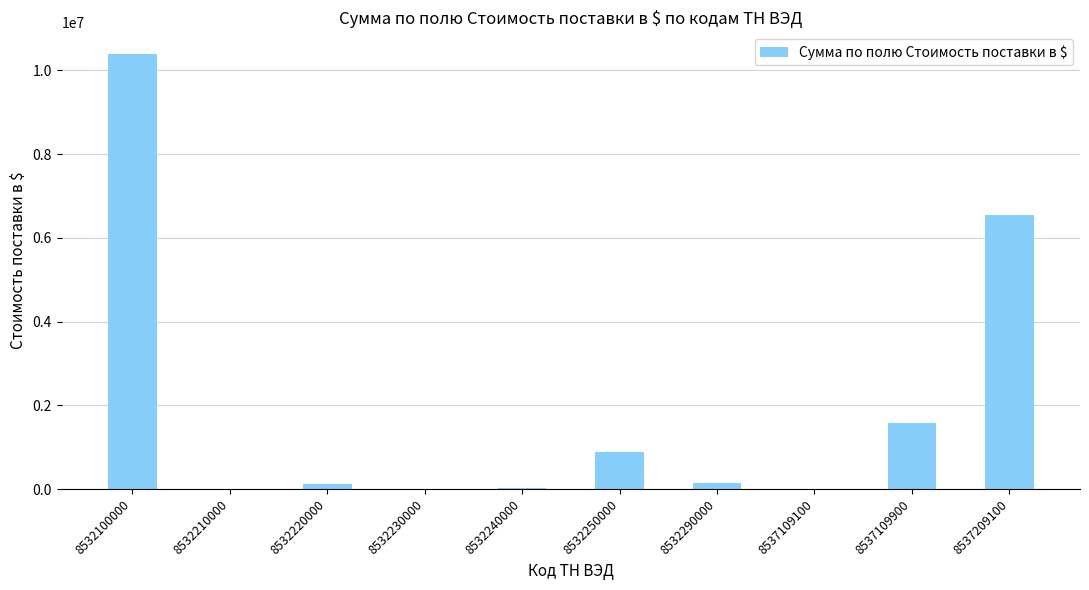

What is the sum of the values at 8537109900 and 8532100000?

11977420.3